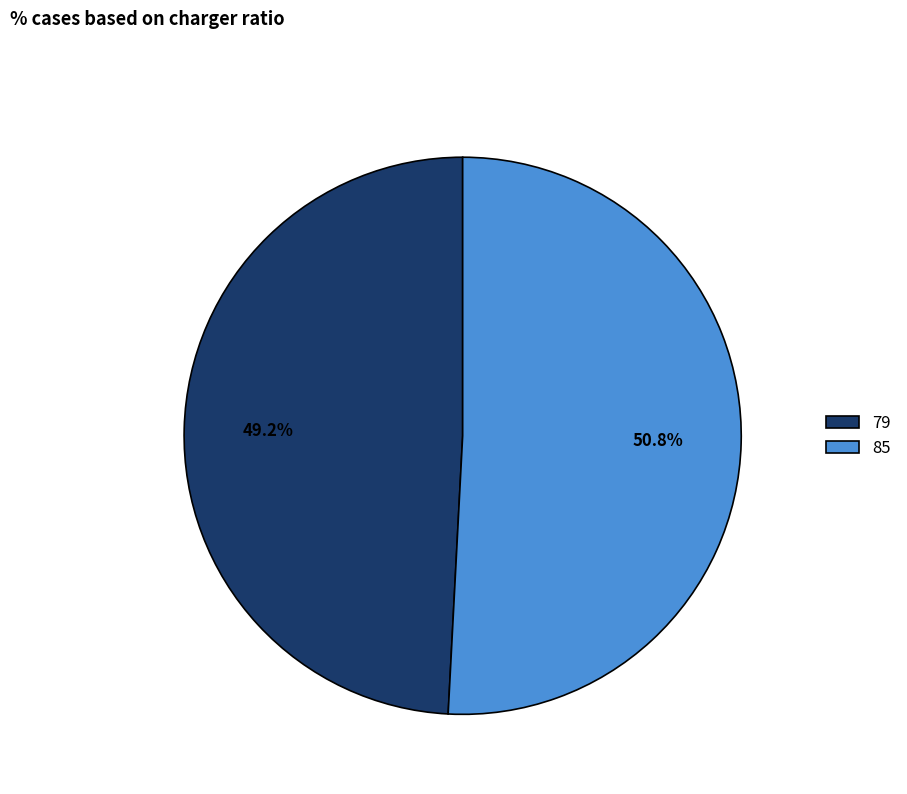

Count the number of slices in the pie.

2